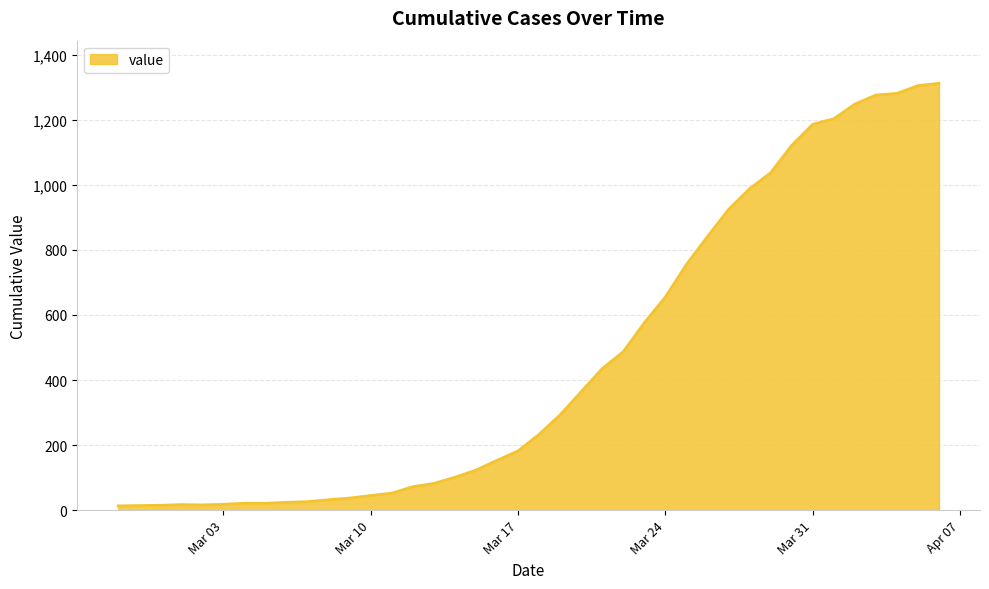

What is the greatest value displayed?

1312